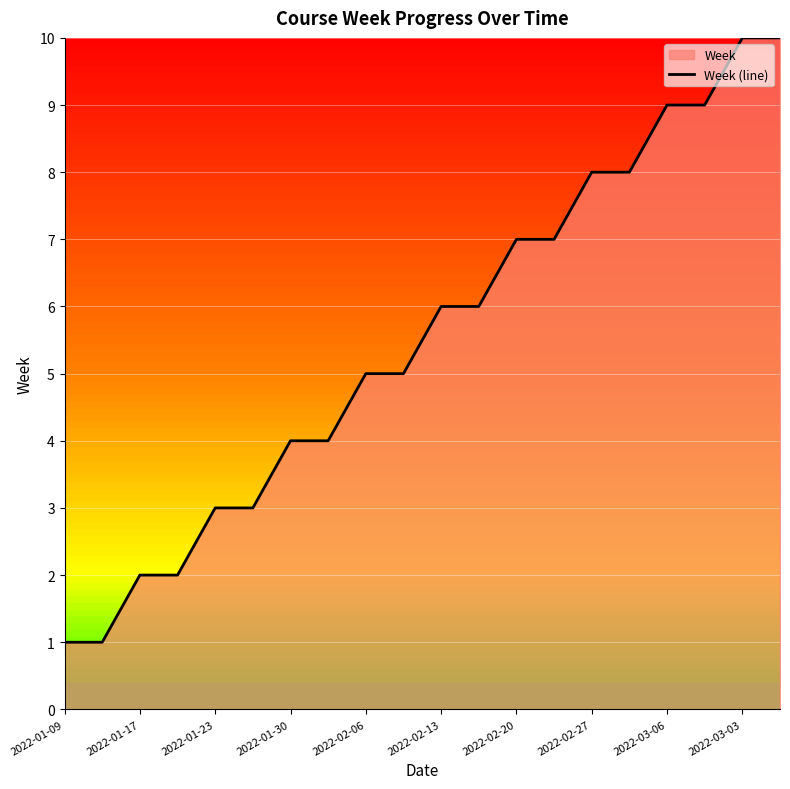

What is the greatest value displayed?

10